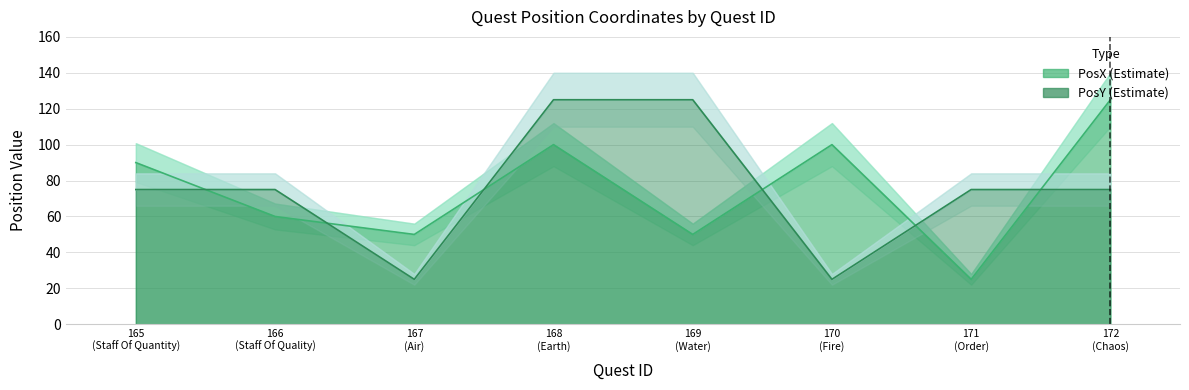

The PosX series shows 68 at 170 (Fire). True or false?

False